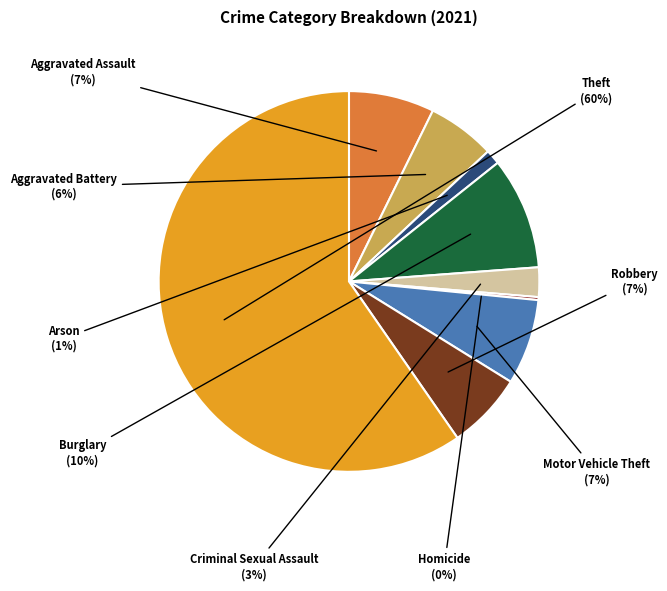

Is the sum of Burglary and Aggravated Assault greater than half?

No